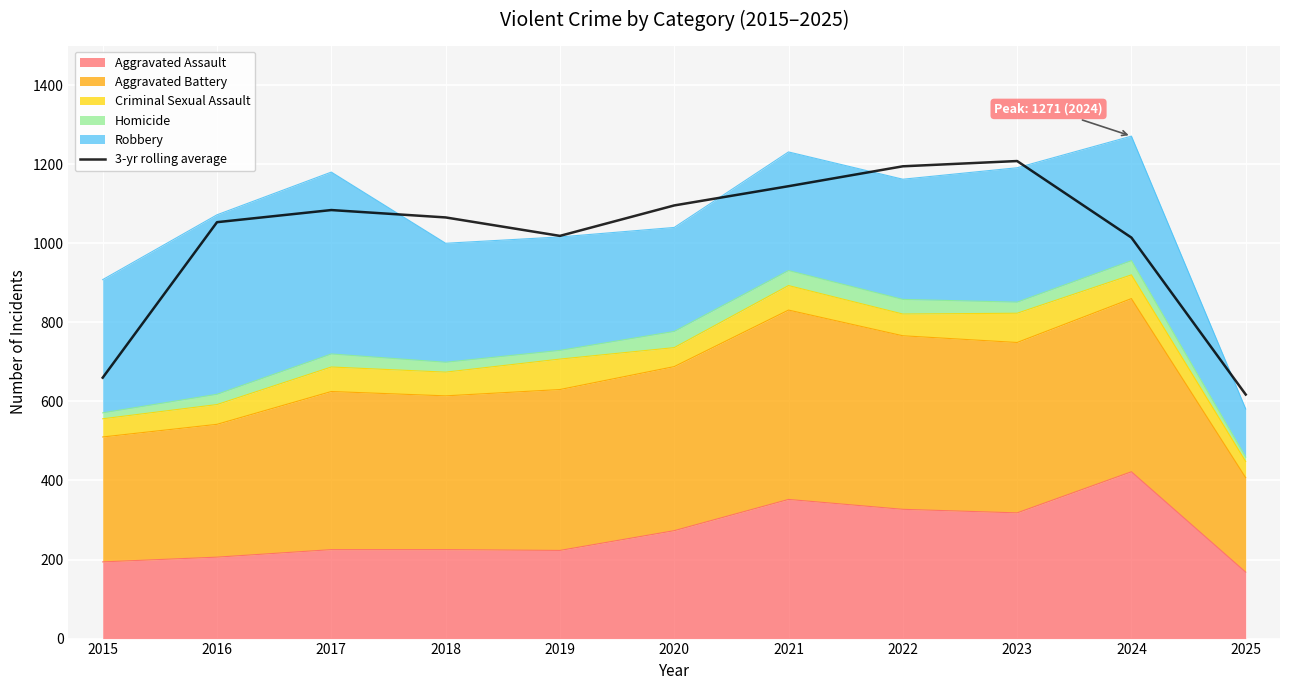

How many lines are shown in the chart?

1